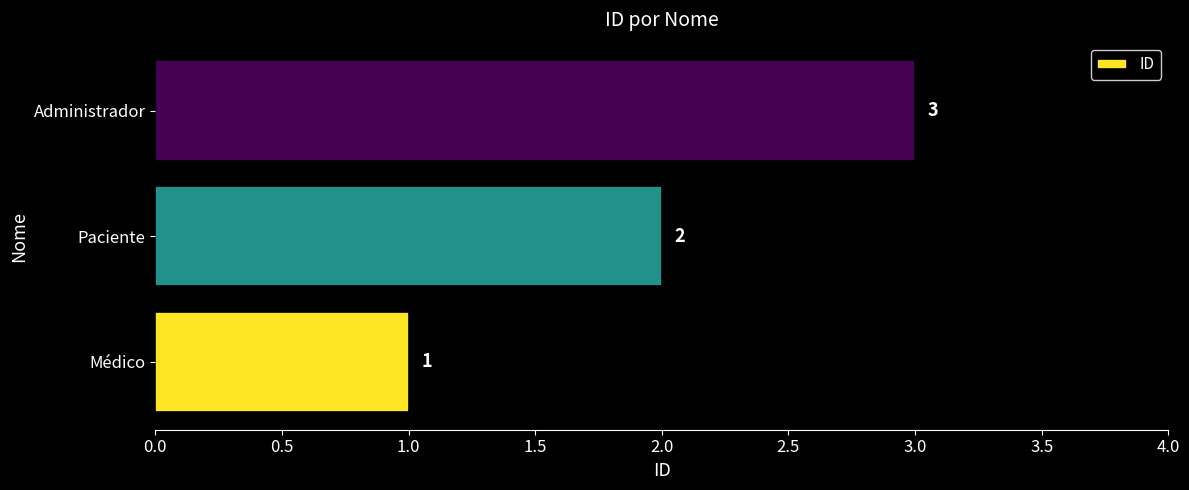

At which label is the value closest to 2?

Paciente